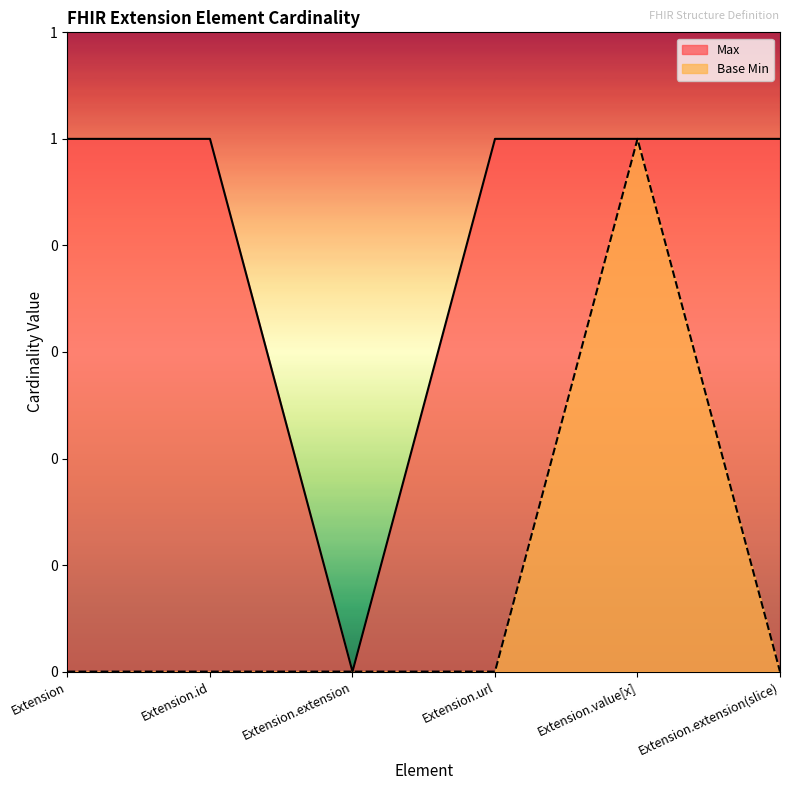

In Max, how many points are lower than both neighbors (excluding endpoints)?

1